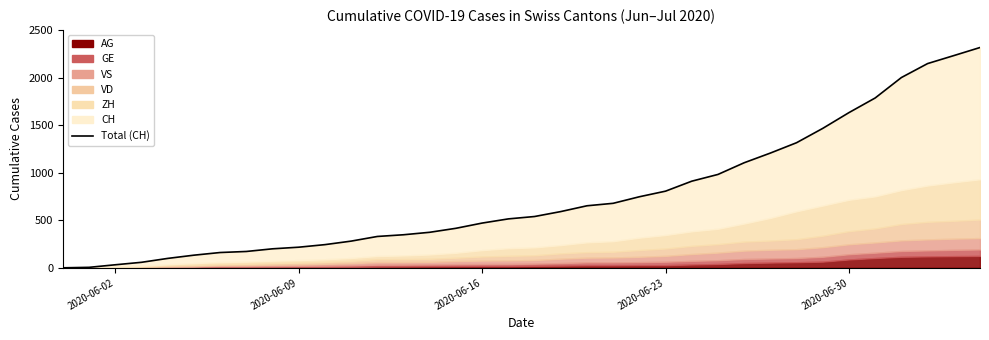

True or false: the data has more than 0 interior local peaks.

False